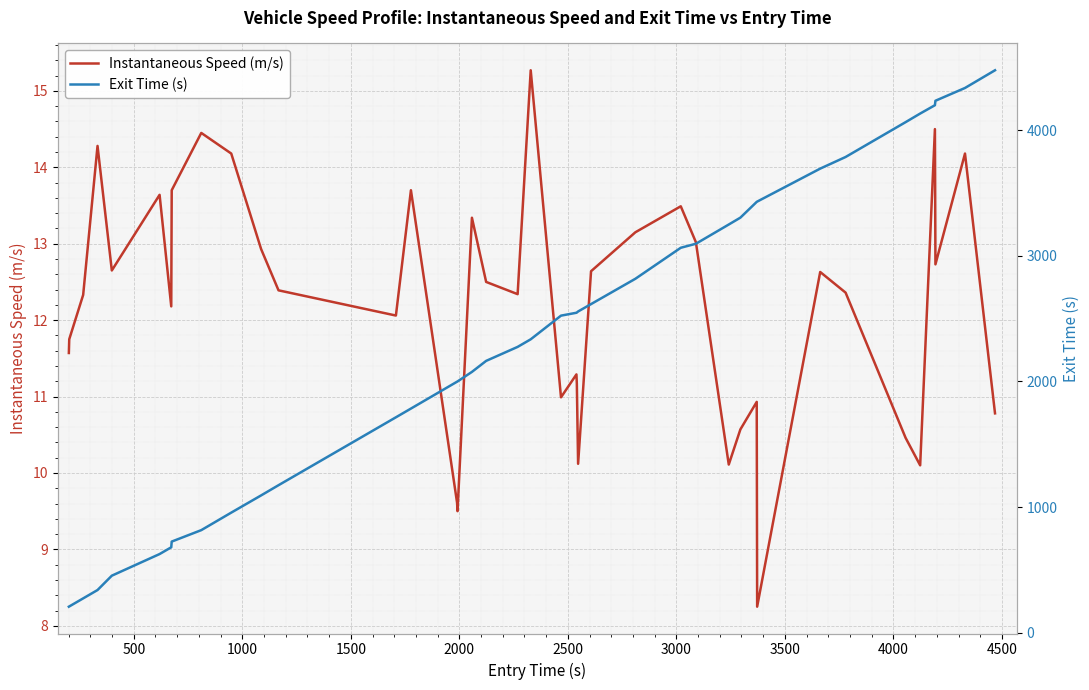

The value of Instantaneous Speed (m/s) at 1000 is 5.8. True or false?

False